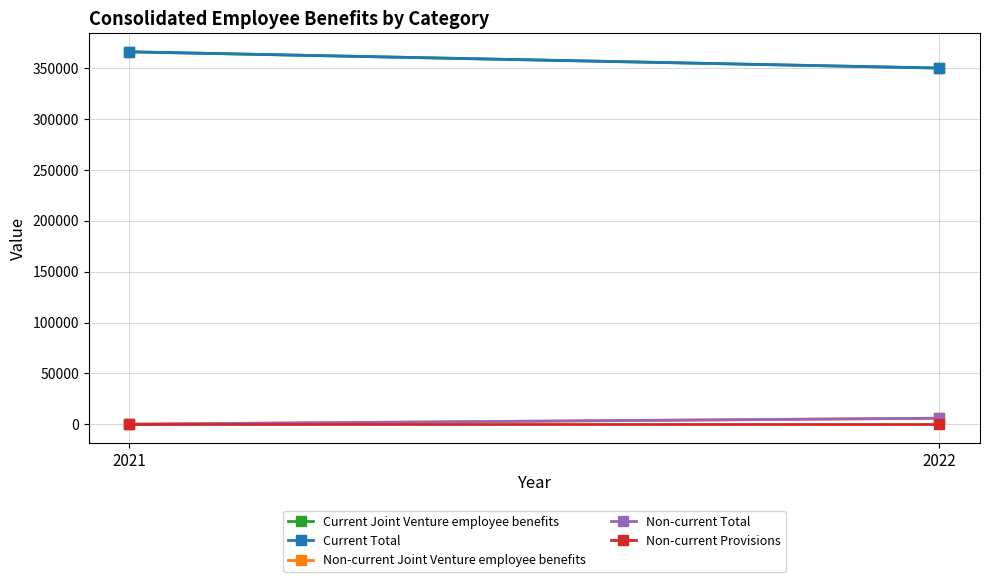

Reading left to right, extract all data points from this chart.

Current Joint Venture employee benefits: 366211	350206
Current Total: 366211	350206
Non-current Joint Venture employee benefits: 0	5866
Non-current Total: 0	5866
Non-current Provisions: 0	0